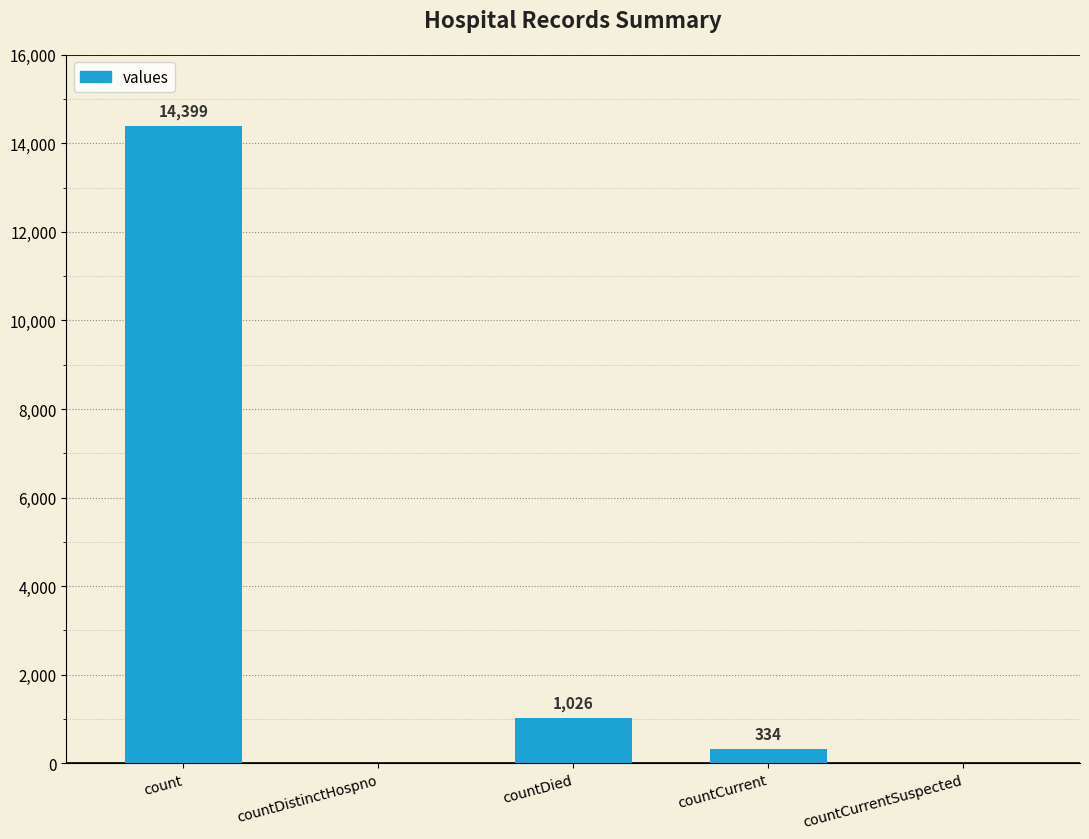

At which label is the value closest to 7199?

countDied